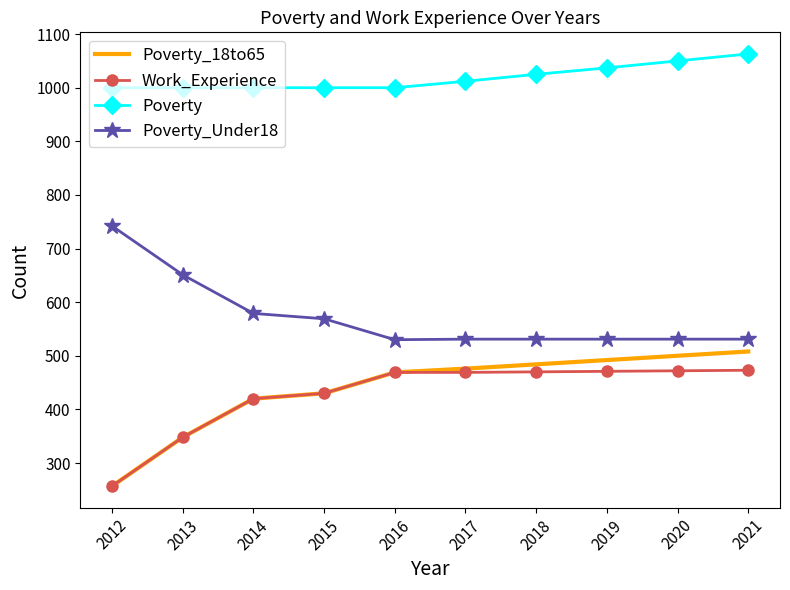

Where does the Poverty_Under18 series first go above 531?

2012